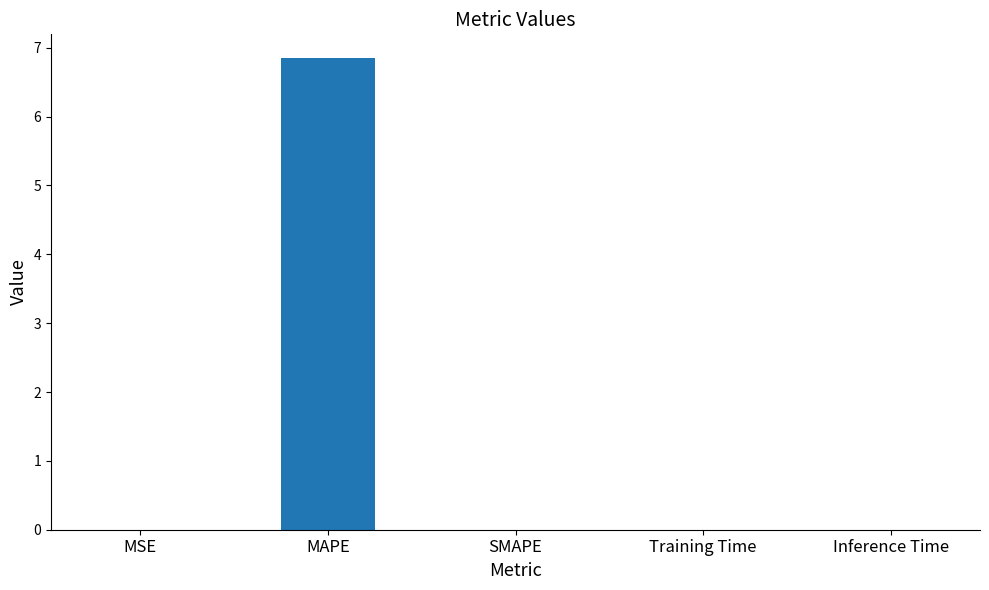

What is the greatest value displayed?

6.9